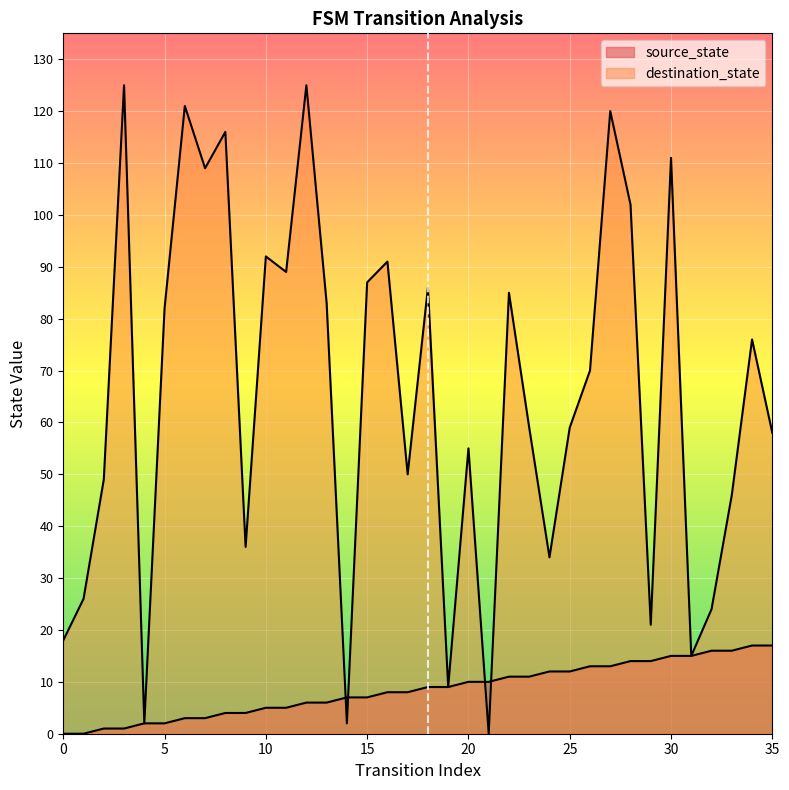

Rank the series by their maximum value, from highest to lowest.

destination_state, source_state